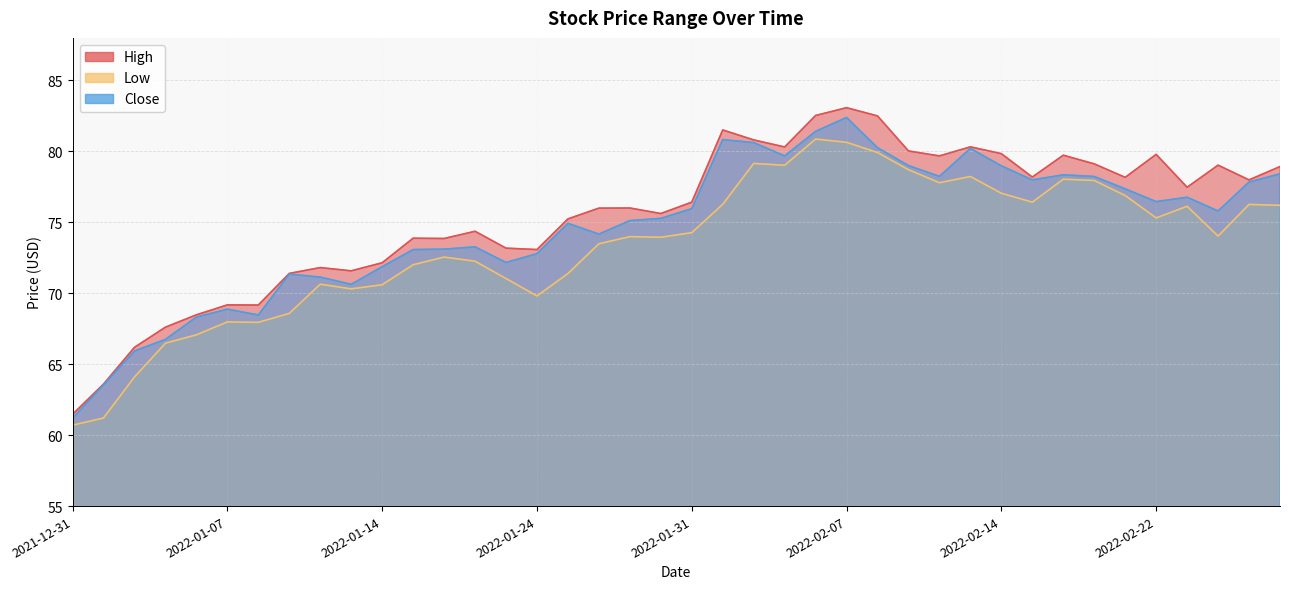

Reading left to right, list all the values displayed in this chart.

High: 2021-12-31=61.5	2022-01-03=63.6	2022-01-04=66.2	2022-01-05=67.6	2022-01-06=68.5	2022-01-07=69.2	2022-01-10=69.2	2022-01-11=71.4	2022-01-12=71.8	2022-01-13=71.6	2022-01-14=72.2	2022-01-18=73.9	2022-01-19=73.9	2022-01-20=74.4	2022-01-21=73.2	2022-01-24=73.1	2022-01-25=75.2	2022-01-26=76.0	2022-01-27=76.0	2022-01-28=75.6	2022-01-31=76.4	2022-02-01=81.5	2022-02-02=80.8	2022-02-03=80.3	2022-02-04=82.5	2022-02-07=83.1	2022-02-08=82.5	2022-02-09=80.0	2022-02-10=79.7	2022-02-11=80.3	2022-02-14=79.8	2022-02-15=78.2	2022-02-16=79.7	2022-02-17=79.1	2022-02-18=78.2	2022-02-22=79.8	2022-02-23=77.5	2022-02-24=79.0	2022-02-25=78.0	2022-02-28=78.9
Low: 2021-12-31=60.7	2022-01-03=61.2	2022-01-04=64.1	2022-01-05=66.5	2022-01-06=67.1	2022-01-07=68.0	2022-01-10=68.0	2022-01-11=68.6	2022-01-12=70.6	2022-01-13=70.3	2022-01-14=70.6	2022-01-18=72.0	2022-01-19=72.5	2022-01-20=72.3	2022-01-21=71.0	2022-01-24=69.8	2022-01-25=71.4	2022-01-26=73.5	2022-01-27=74.0	2022-01-28=74.0	2022-01-31=74.3	2022-02-01=76.3	2022-02-02=79.2	2022-02-03=79.0	2022-02-04=80.9	2022-02-07=80.6	2022-02-08=79.9	2022-02-09=78.7	2022-02-10=77.8	2022-02-11=78.2	2022-02-14=77.0	2022-02-15=76.4	2022-02-16=78.0	2022-02-17=78.0	2022-02-18=76.9	2022-02-22=75.3	2022-02-23=76.1	2022-02-24=74.0	2022-02-25=76.3	2022-02-28=76.2
Close: 2021-12-31=61.2	2022-01-03=63.5	2022-01-04=65.9	2022-01-05=66.8	2022-01-06=68.3	2022-01-07=68.9	2022-01-10=68.5	2022-01-11=71.3	2022-01-12=71.1	2022-01-13=70.6	2022-01-14=71.9	2022-01-18=73.1	2022-01-19=73.1	2022-01-20=73.3	2022-01-21=72.2	2022-01-24=72.8	2022-01-25=74.9	2022-01-26=74.2	2022-01-27=75.1	2022-01-28=75.3	2022-01-31=76.0	2022-02-01=80.8	2022-02-02=80.6	2022-02-03=79.7	2022-02-04=81.4	2022-02-07=82.4	2022-02-08=80.3	2022-02-09=79.0	2022-02-10=78.2	2022-02-11=80.2	2022-02-14=79.0	2022-02-15=78.0	2022-02-16=78.3	2022-02-17=78.2	2022-02-18=77.4	2022-02-22=76.5	2022-02-23=76.8	2022-02-24=75.8	2022-02-25=77.8	2022-02-28=78.4